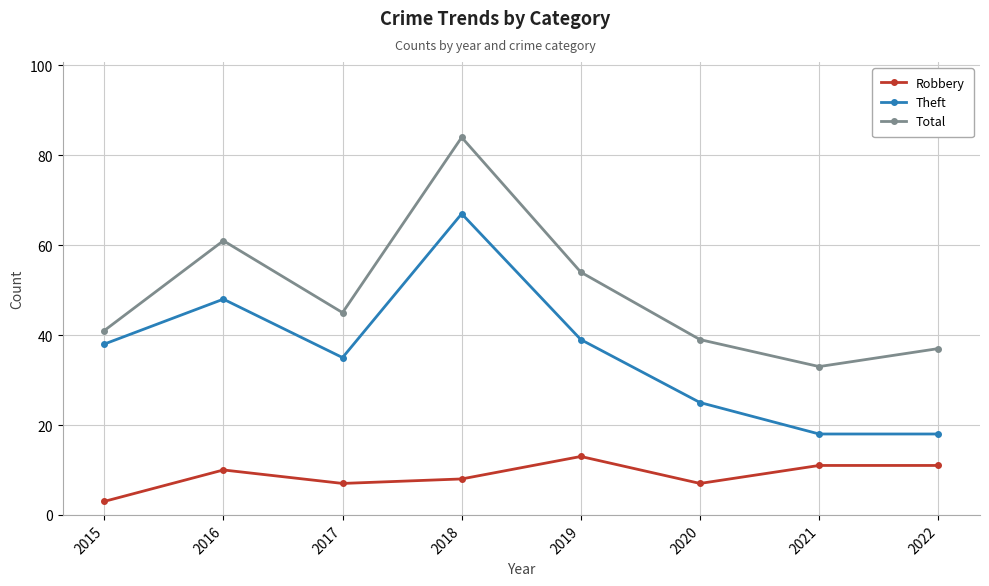

How many distinct data groups are displayed?

3